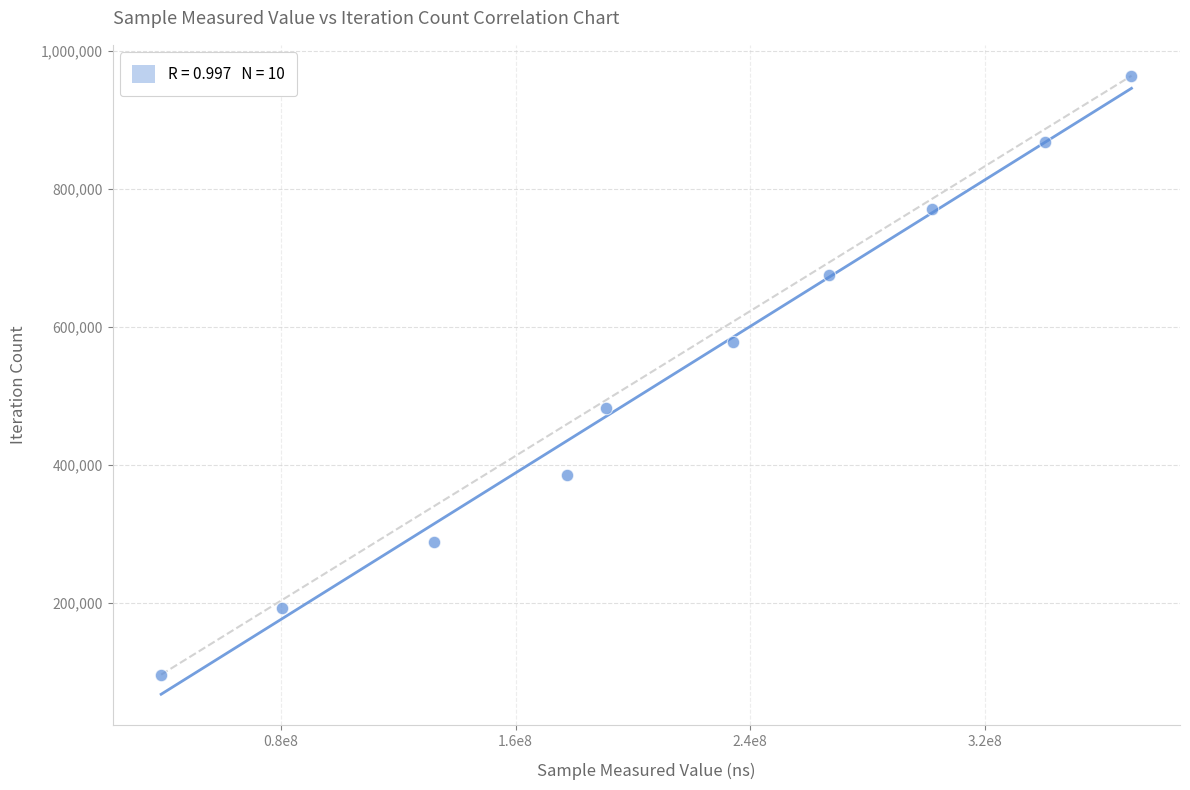

What is the average X value?

213378630